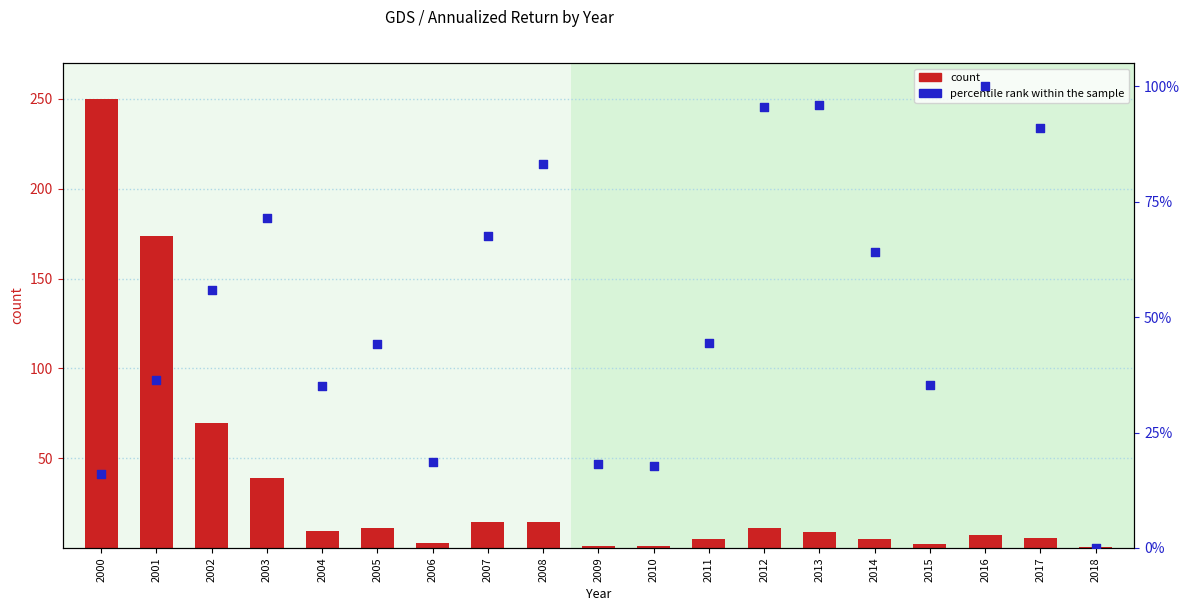

What are all the series names shown in the legend?

count, percentile rank within the sample